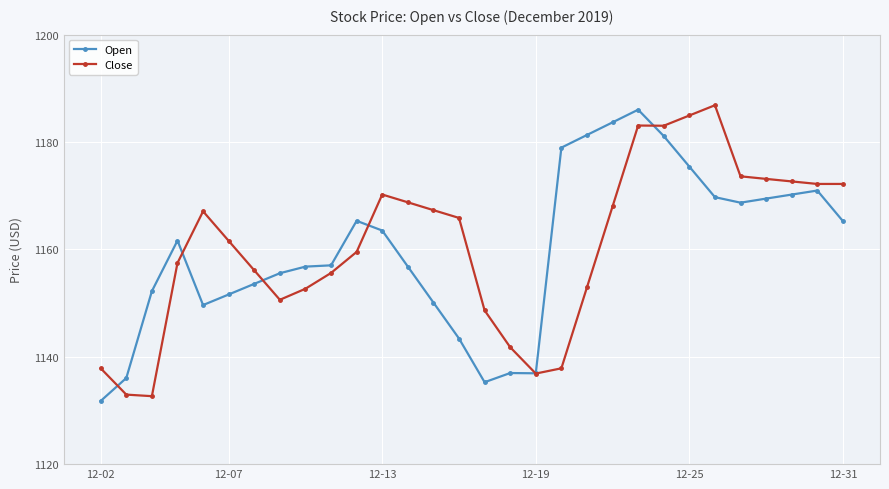

How many times do Open and Close cross each other?

6